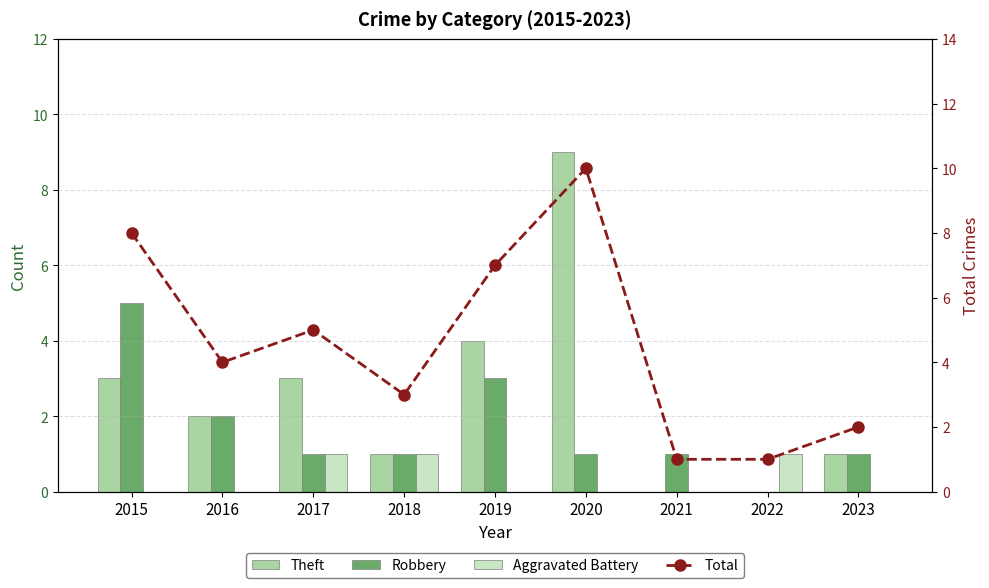

What are all the series names shown in the legend?

Theft, Robbery, Aggravated Battery, Total